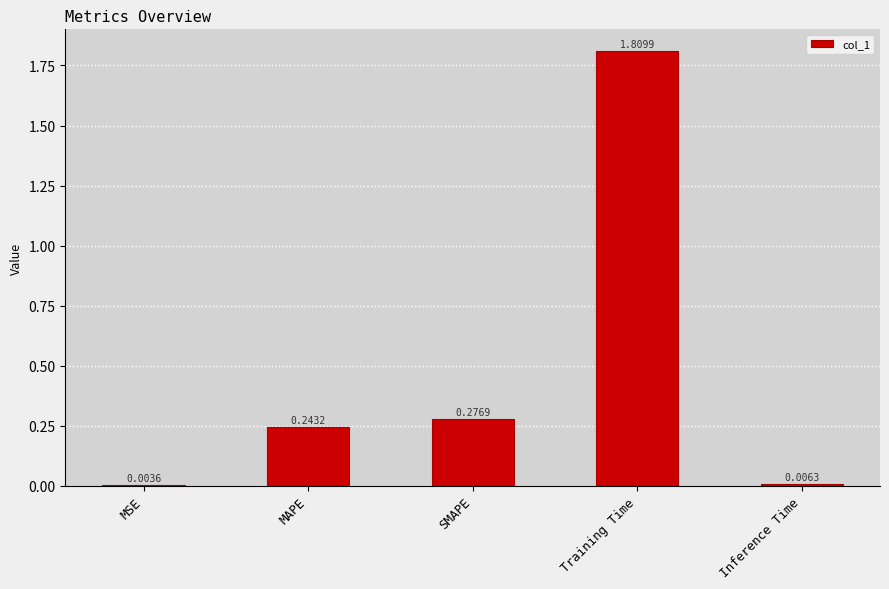

What is the ratio of the value at MAPE to the value at Training Time?

0.1